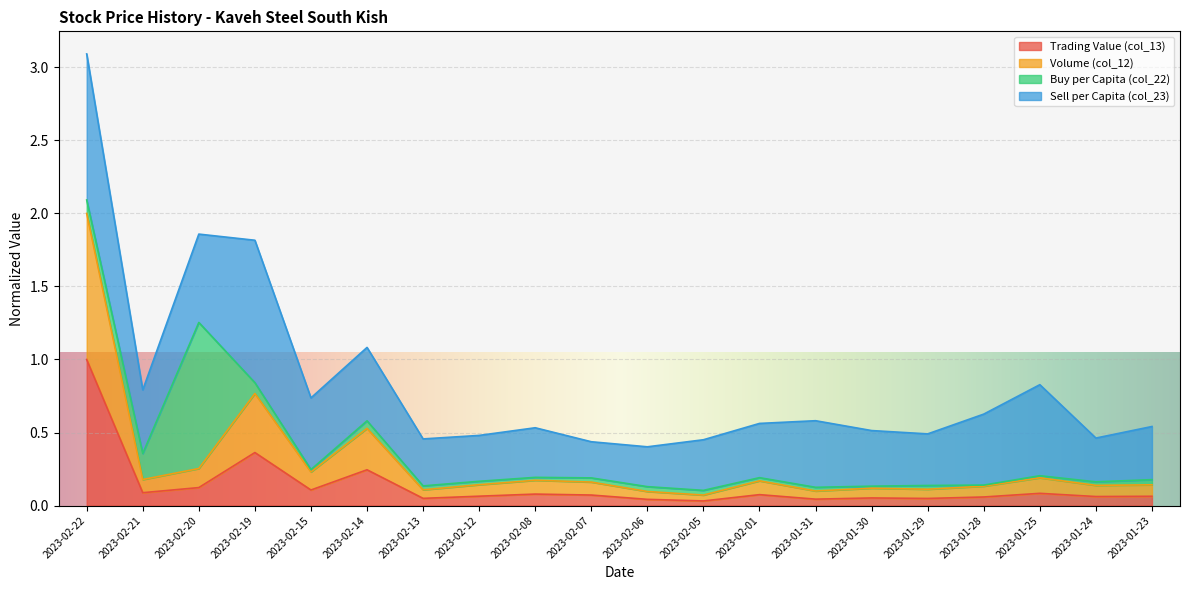

What are all the series names shown in the legend?

Trading Value (col_13), Volume (col_12), Buy per Capita (col_22), Sell per Capita (col_23)